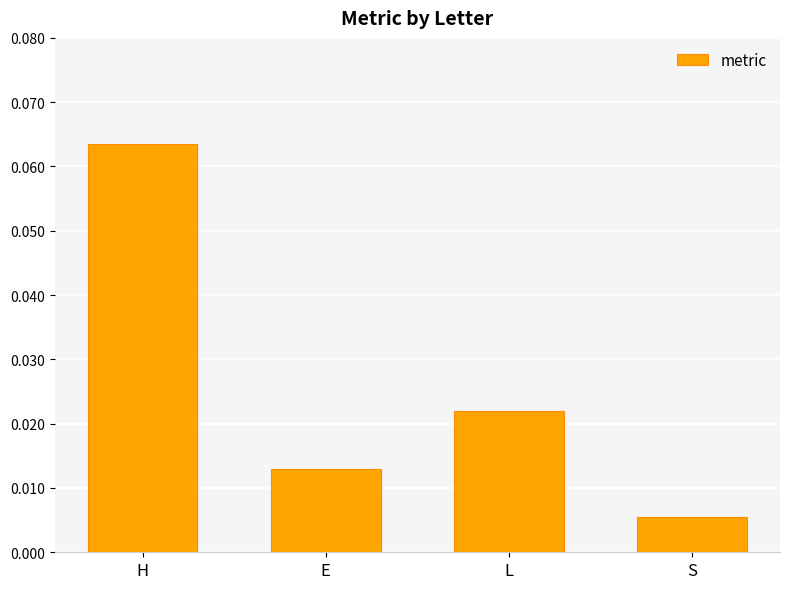

The chart shows a value of 0.0 at H. True or false?

False